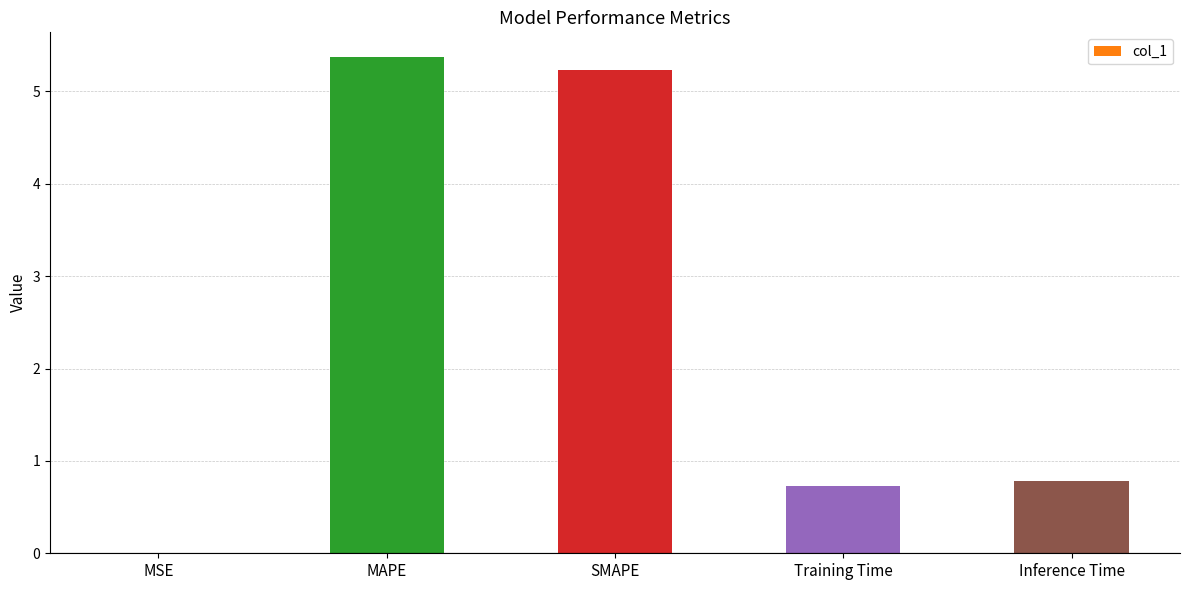

What is the sum of the values at Training Time and SMAPE?

6.0